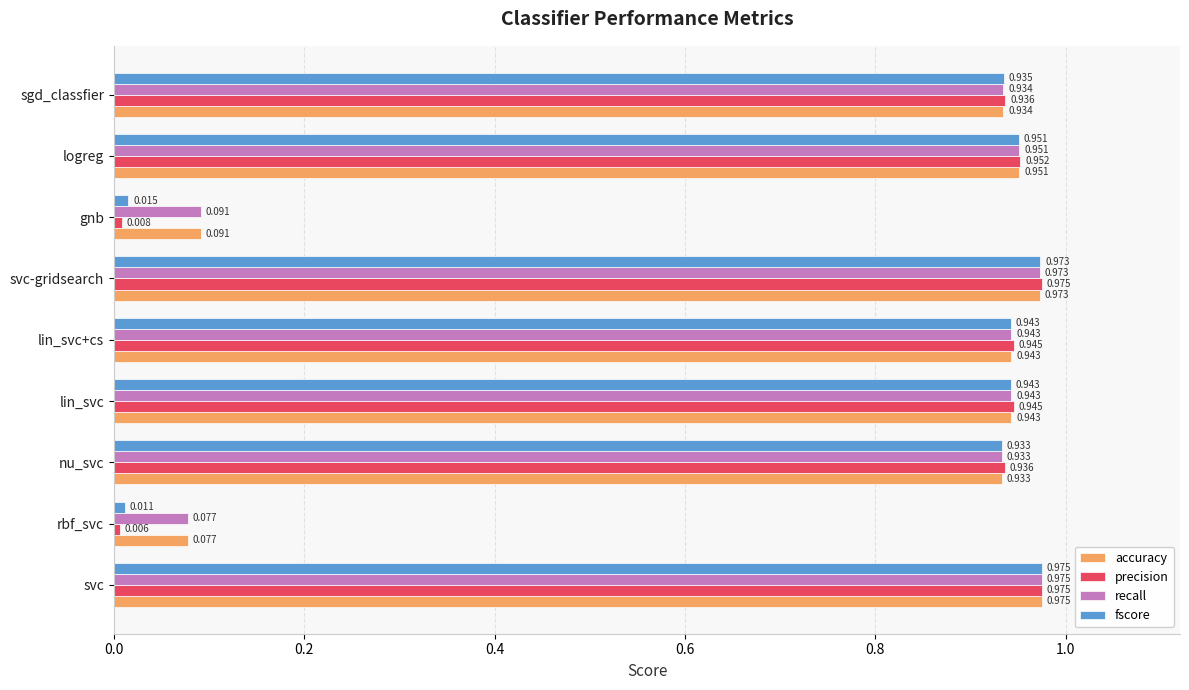

Which series has the largest range (max minus min)?

precision